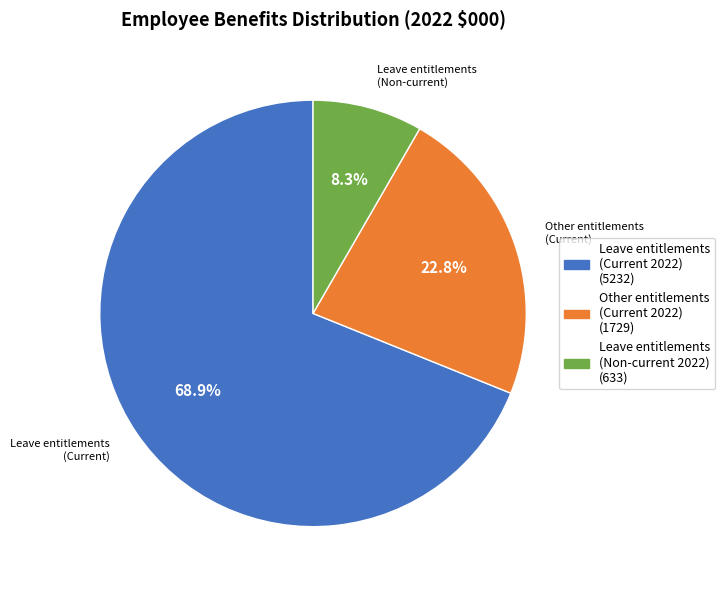

Is the sum of Other entitlements (Current 2022) and Leave entitlements (Non-current 2022) greater than half?

No